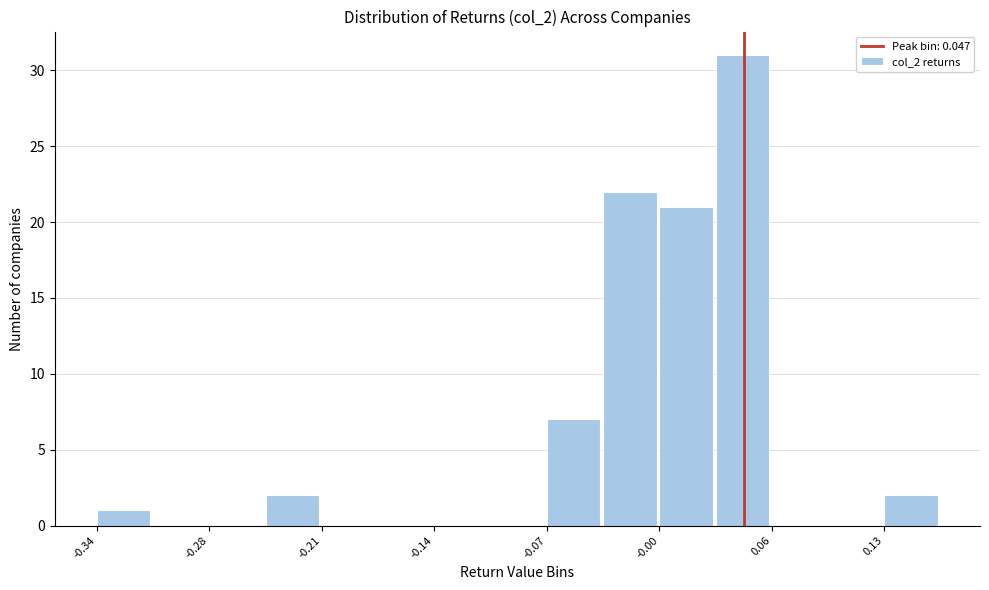

Read against the x-axis, roughly where is the centre of the tallest bar?

0.05